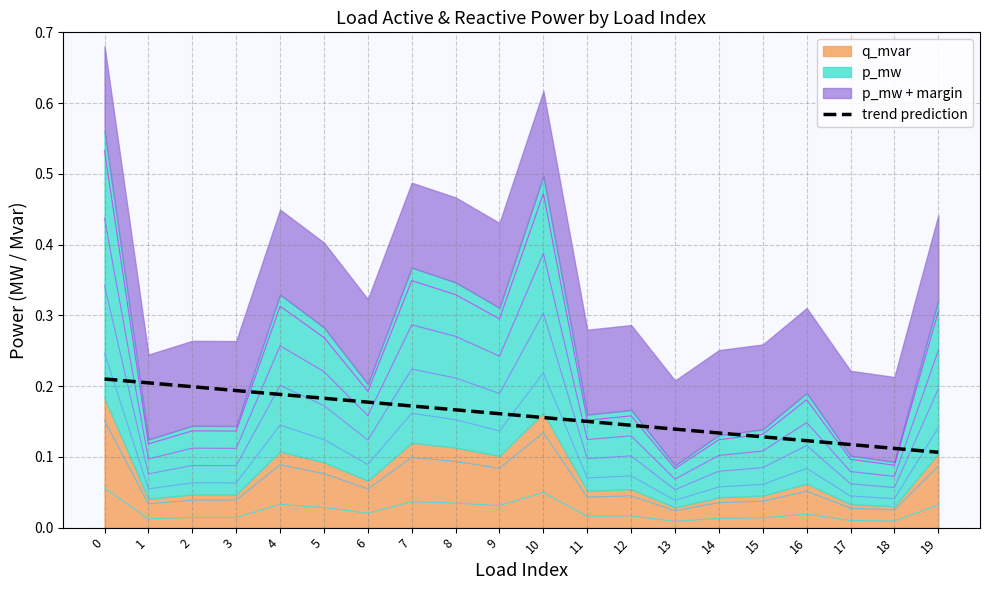

The trend prediction series shows 0.0 at 9. True or false?

False